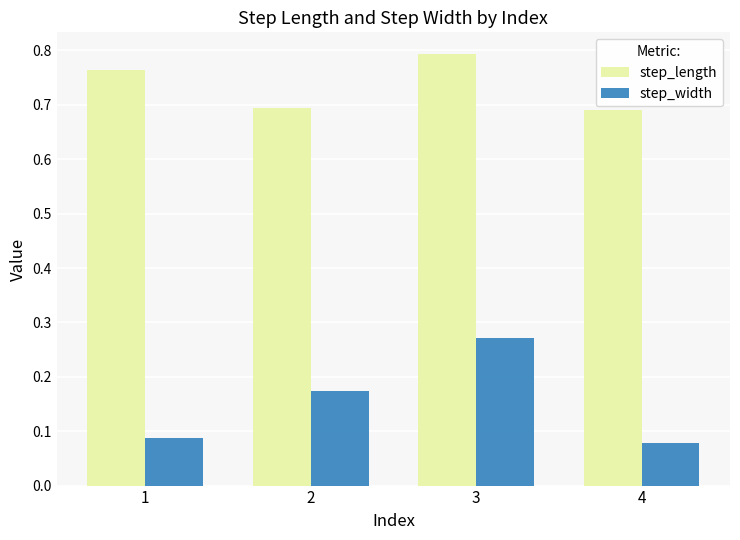

What are all the series names shown in the legend?

step_length, step_width